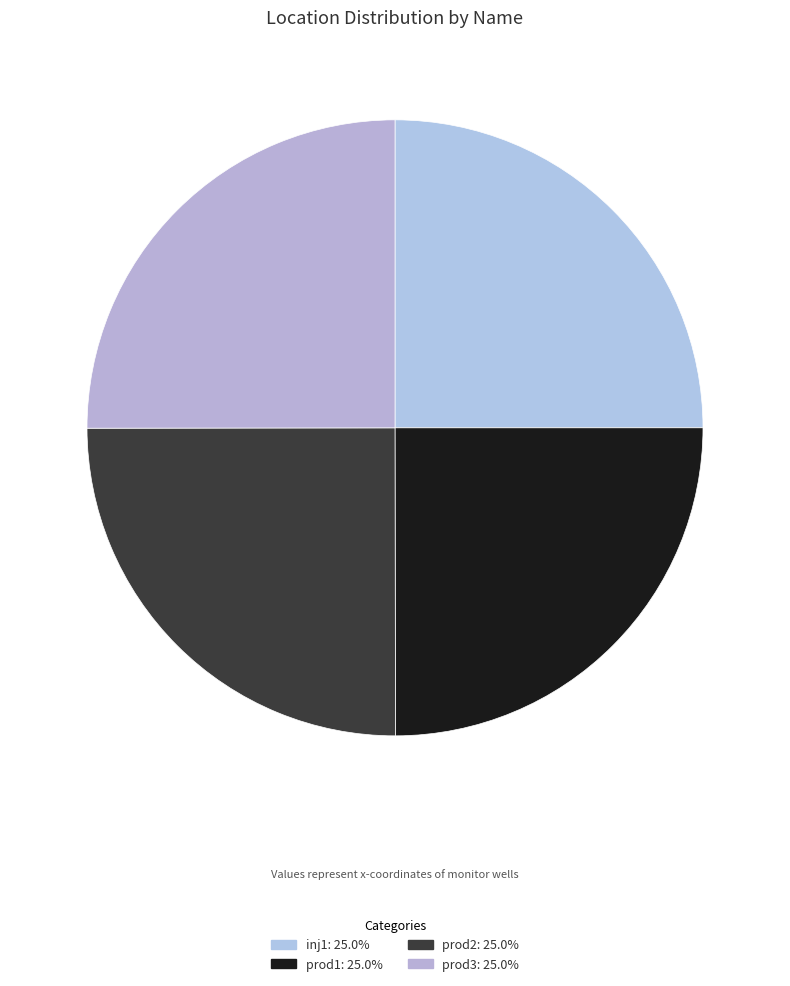

What portion of the pie excludes inj1?

75.0%